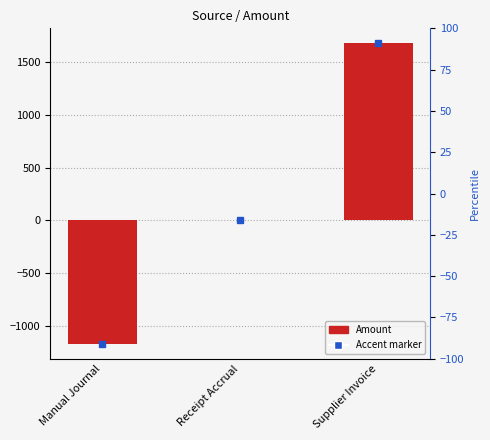

How many bars are there in total?

3